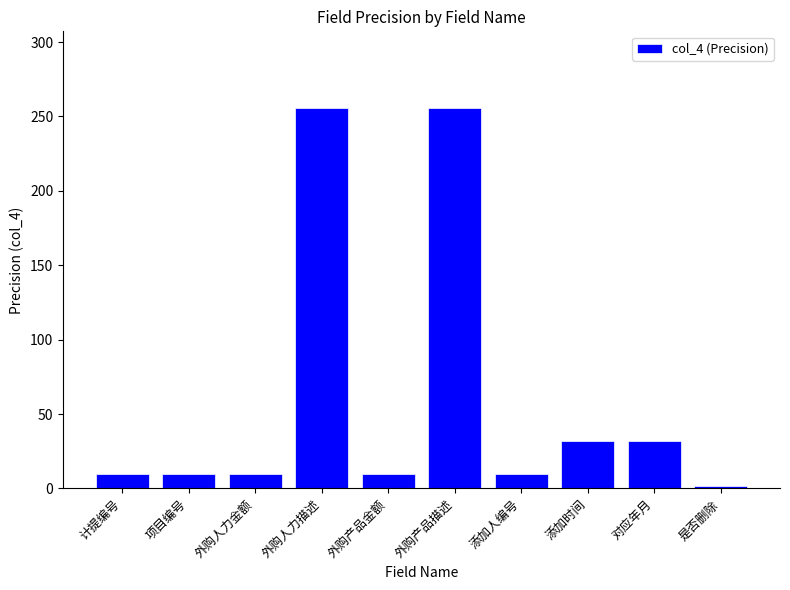

Reading right to left, extract all data points from this chart.

2	32	32	10	256	10	256	10	10	10